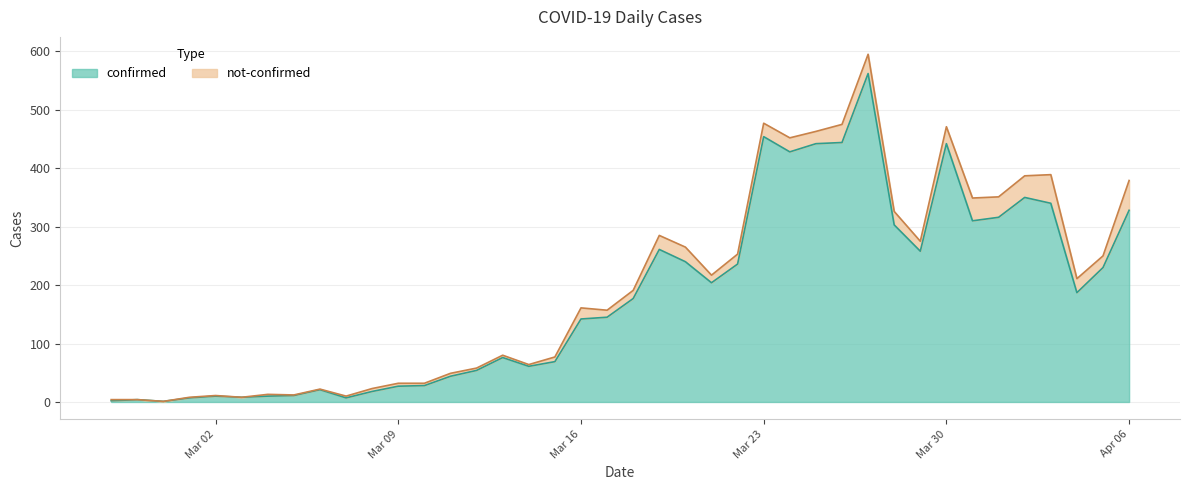

What is the minimum value shown in the chart?

1